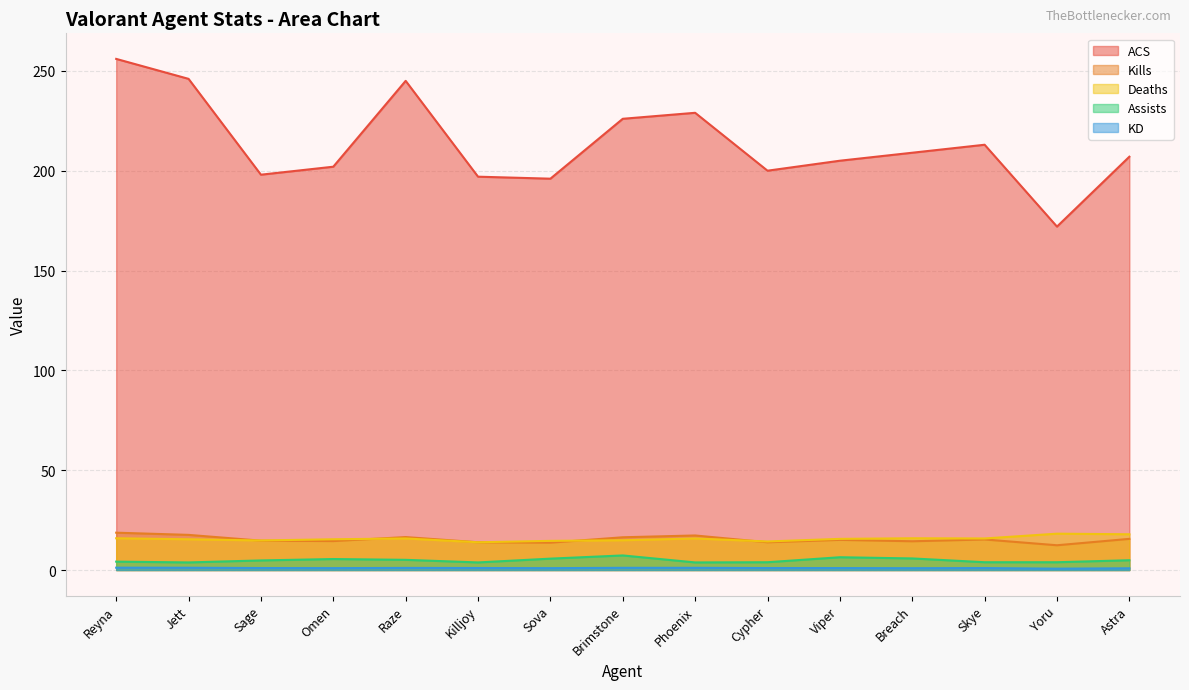

How many categories are shown in the chart?

15